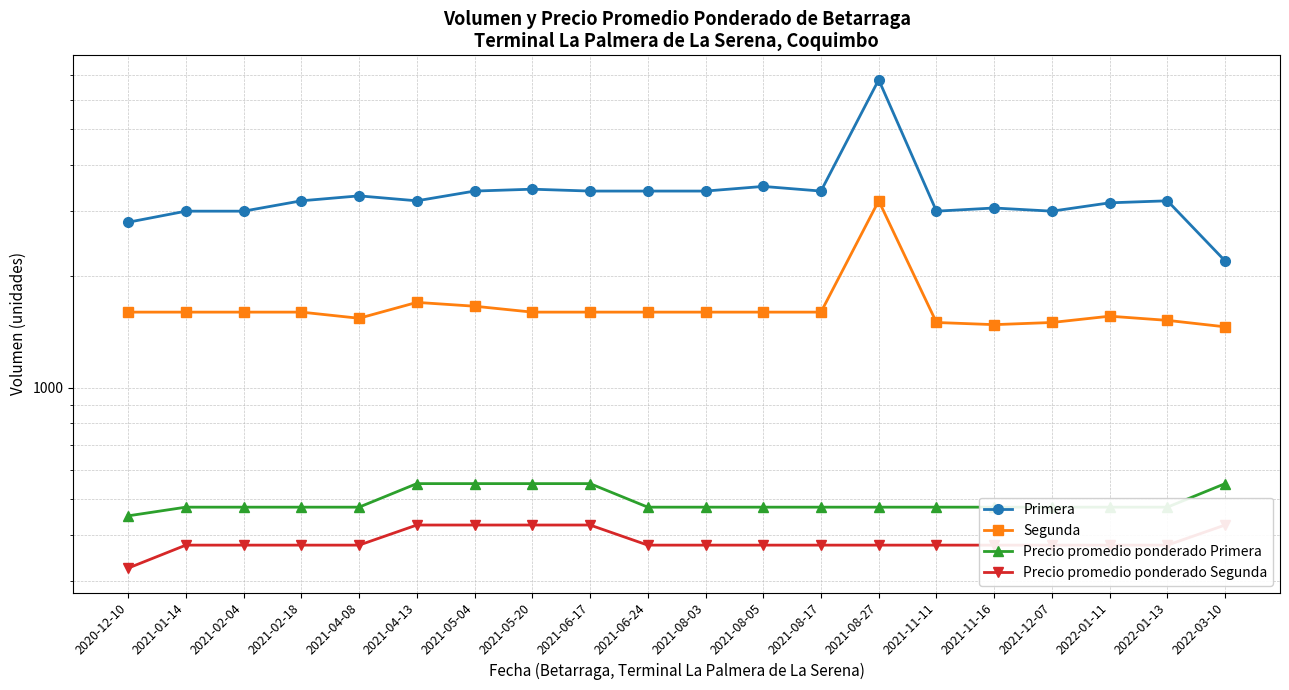

Is it true that Precio promedio ponderado Segunda equals 375 at 2022-01-13?

True